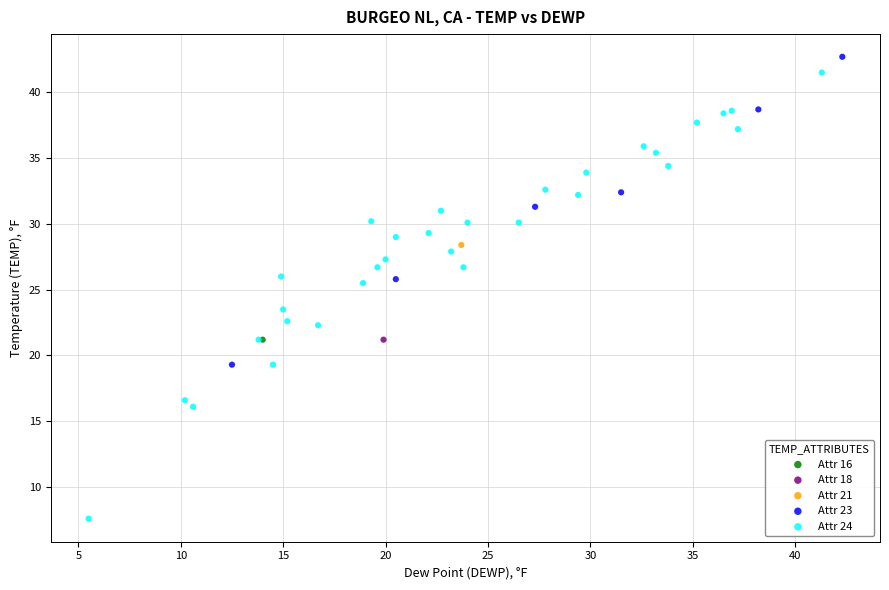

Which series contains the lowest Y value?

Attr 24